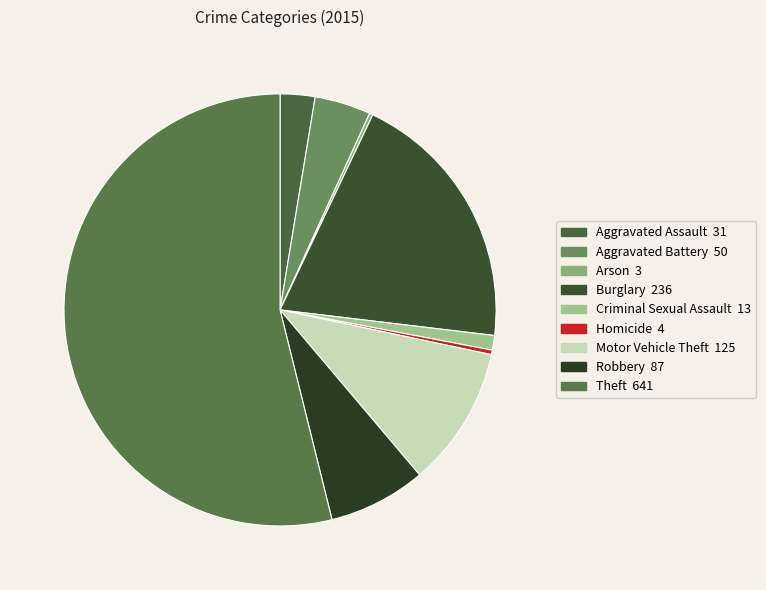

Which category has the smallest portion of the pie?

Arson